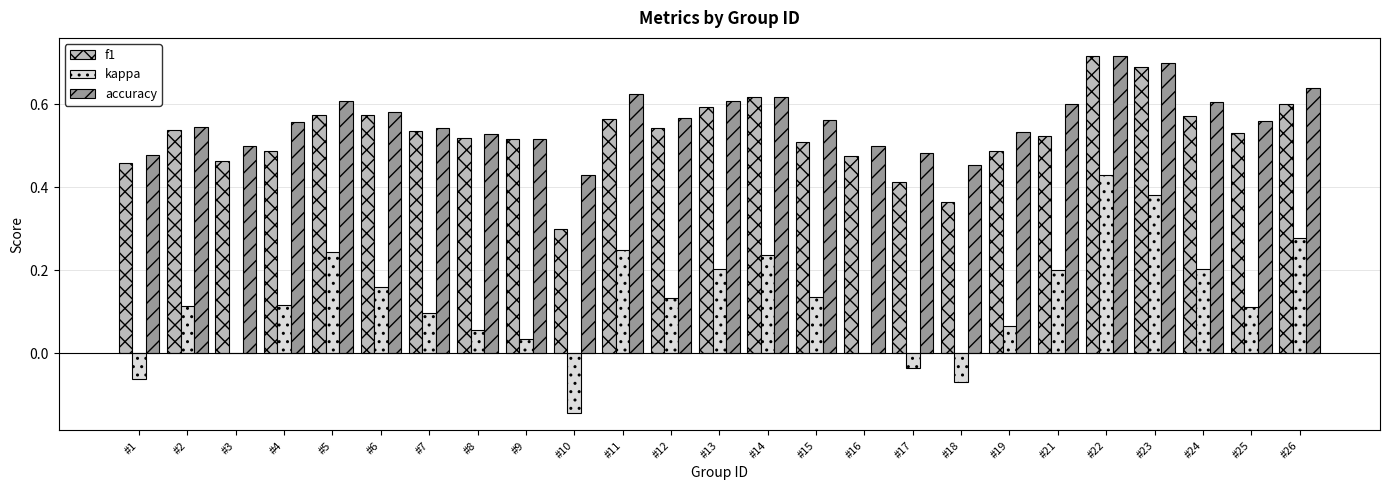

How many accuracy values are between 0 and 1?

25